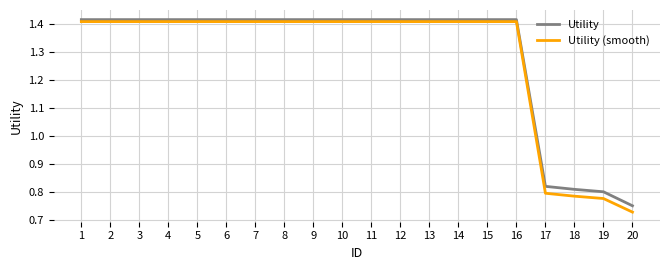

Is it true that Utility equals 1.0 at 20?

False